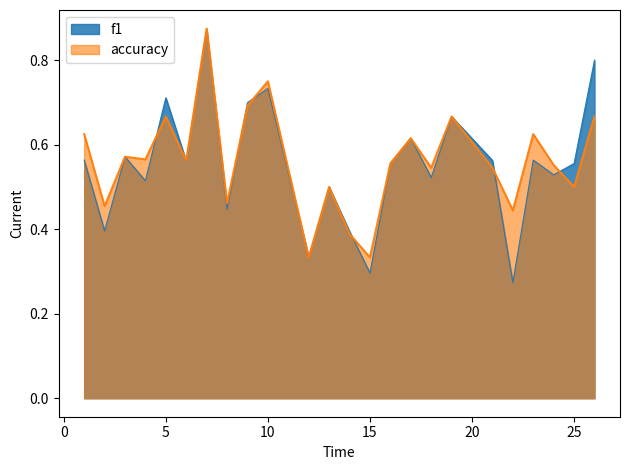

What is the value of the f1 point at the 6th from the left?

0.6